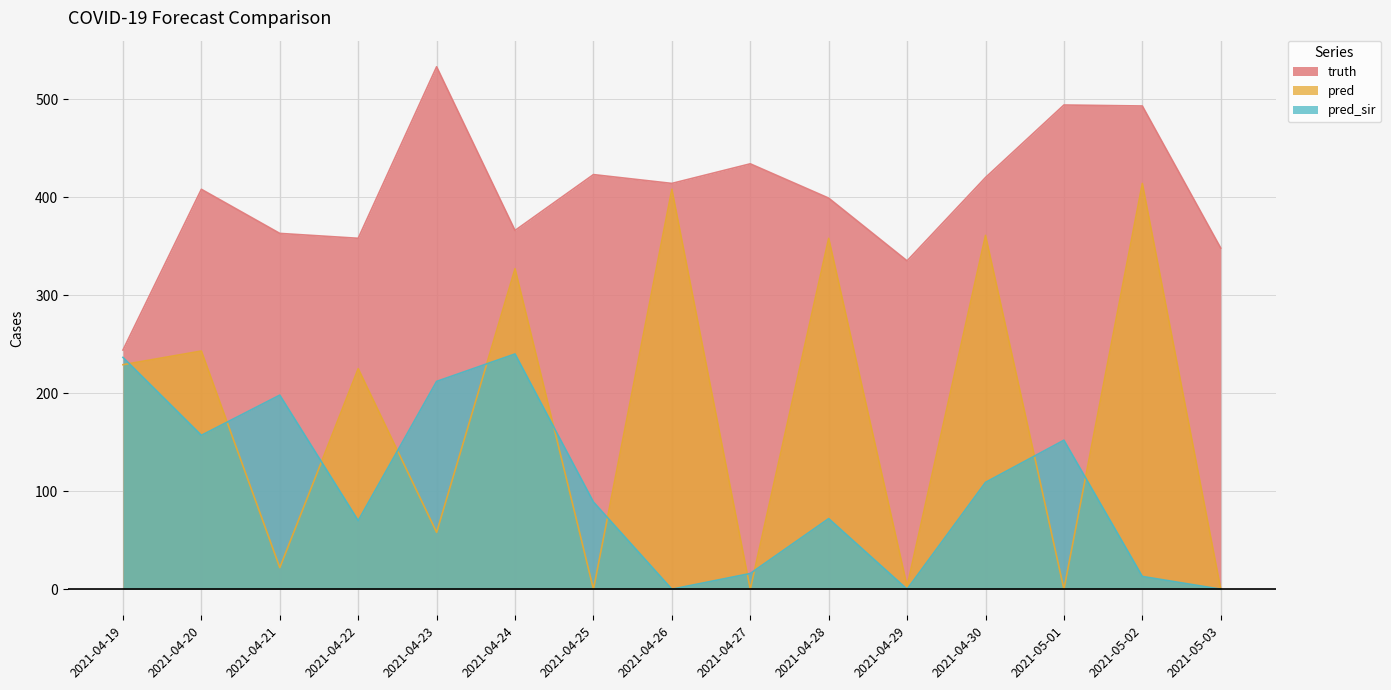

Is it true that truth equals 540.3 at 2021-05-03?

False